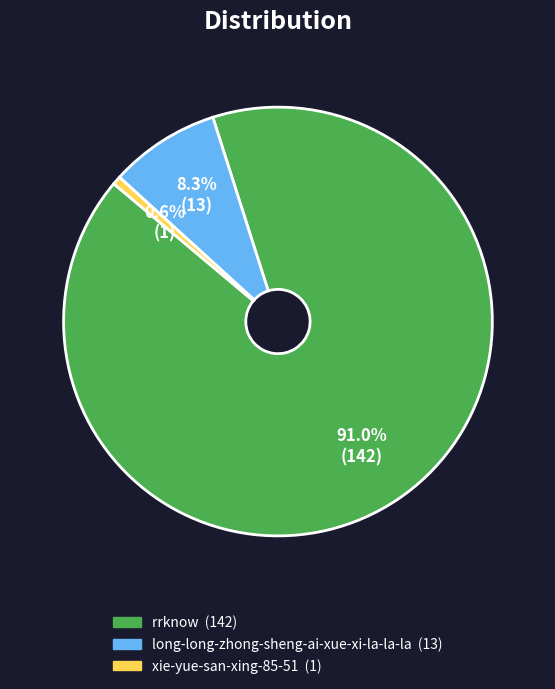

To the nearest percent, what portion does long-long-zhong-sheng-ai-xue-xi-la-la-la represent?

8%